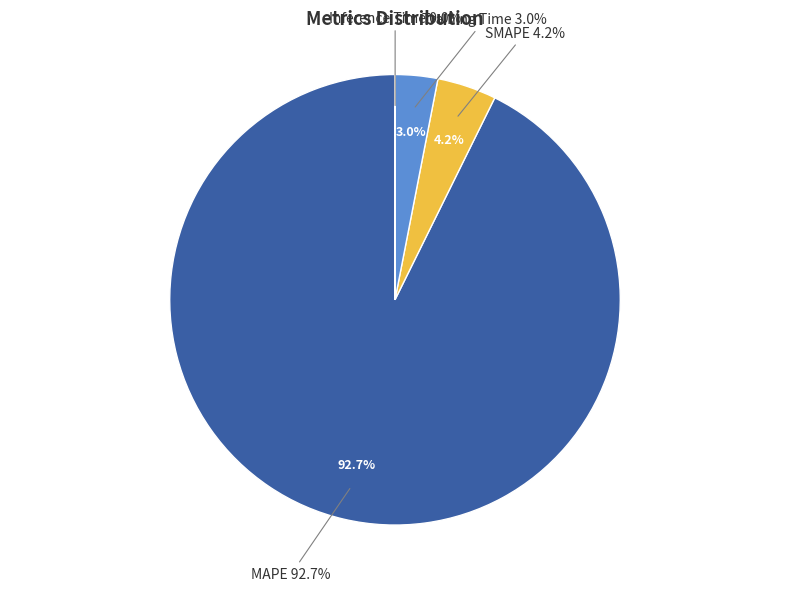

Is there a majority slice in this chart?

Yes